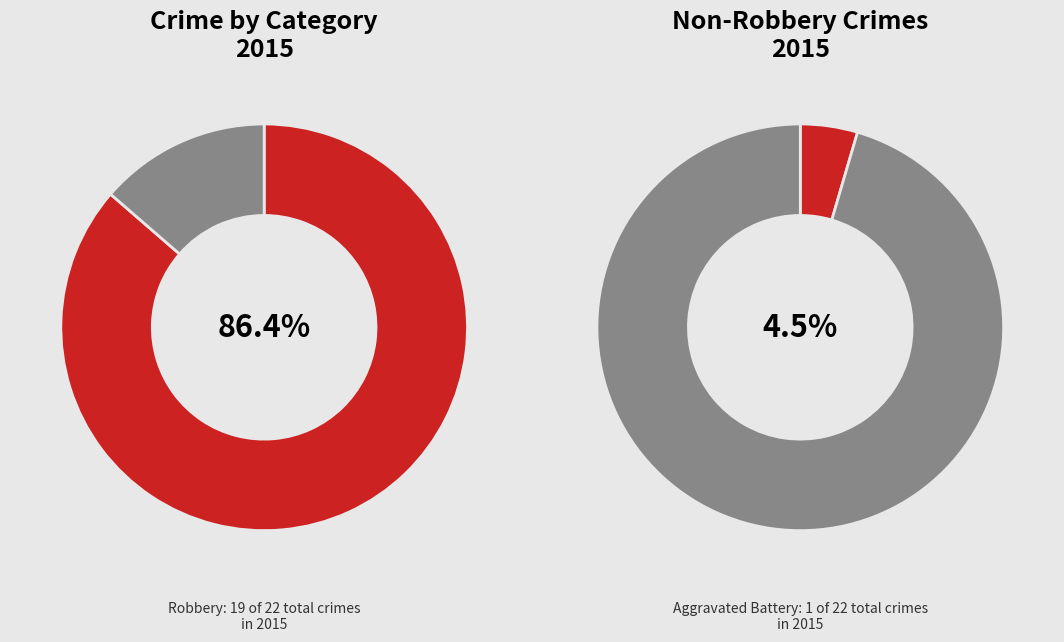

Does Criminal Sexual Assault account for over 50% of the chart?

No